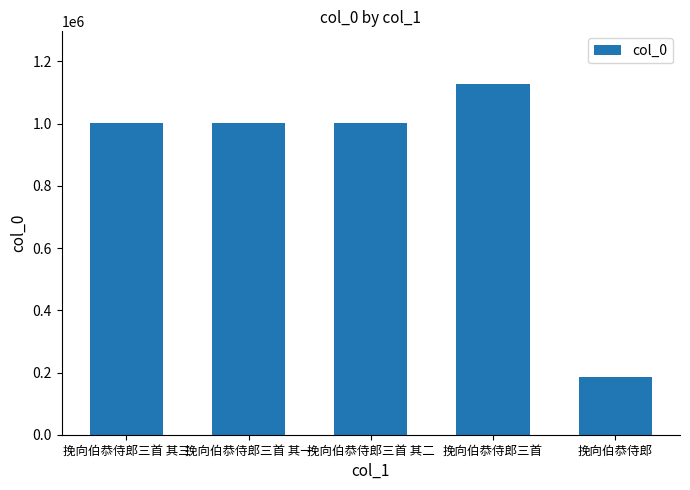

What is the label of the 2nd bar from the left?

挽向伯恭侍郎三首 其一